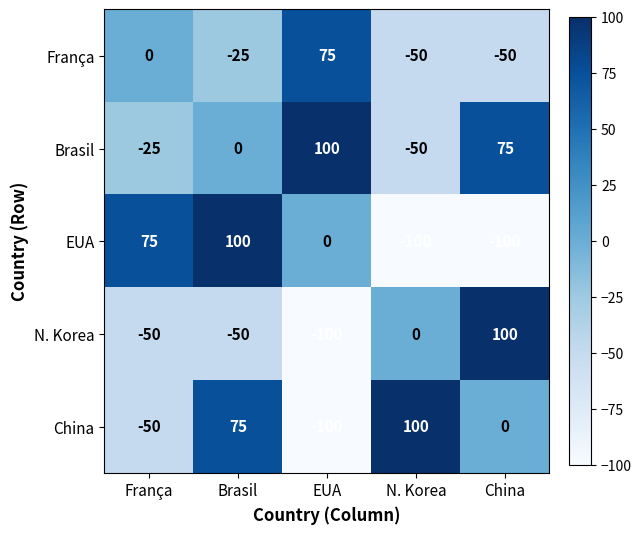

At how many categories does at least one series exceed 64?

5